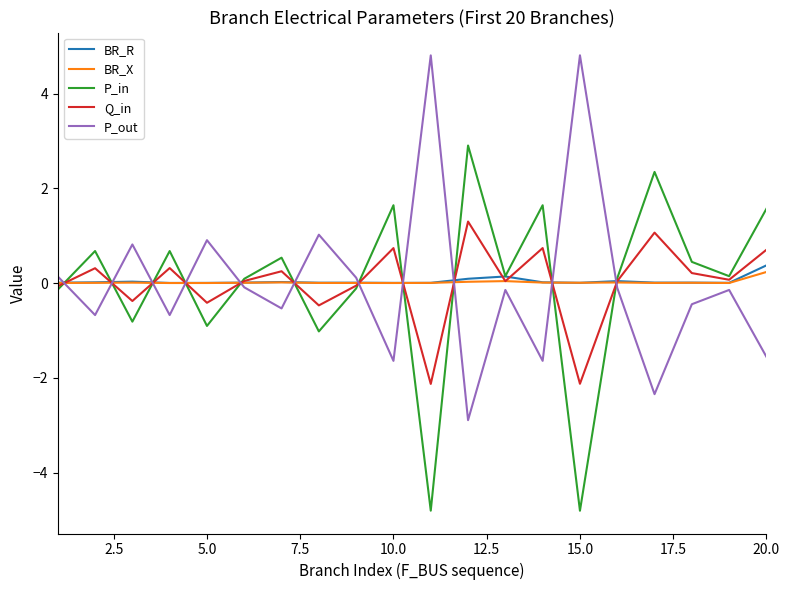

After their last crossing, which series has the higher values: P_out or P_in?

P_in